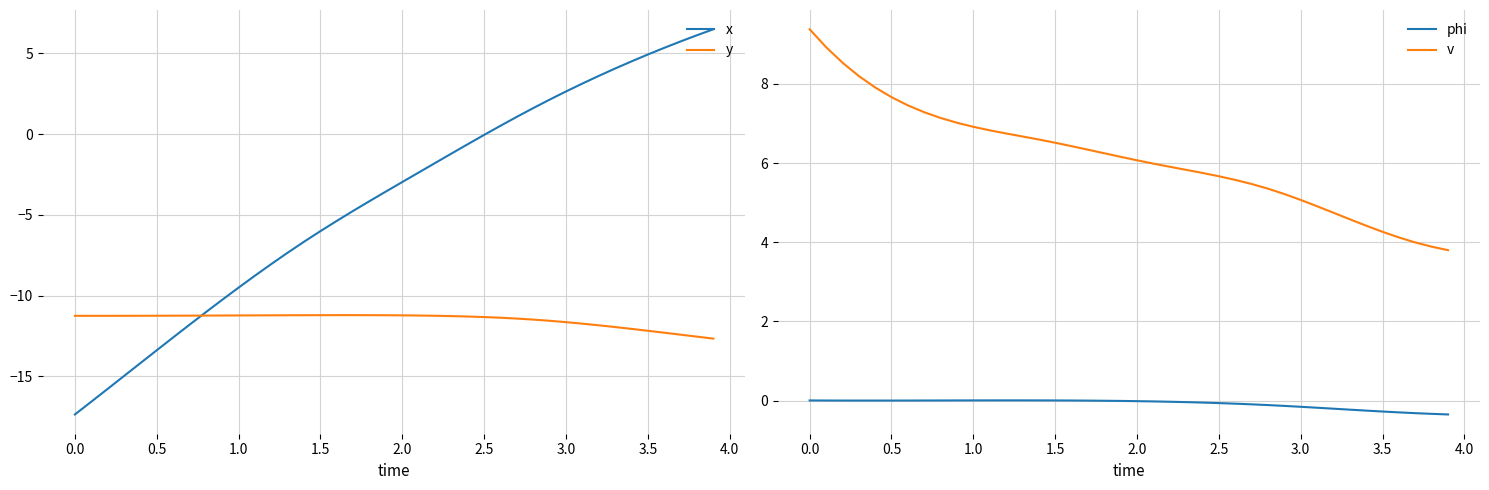

How many lines are shown in the chart?

4